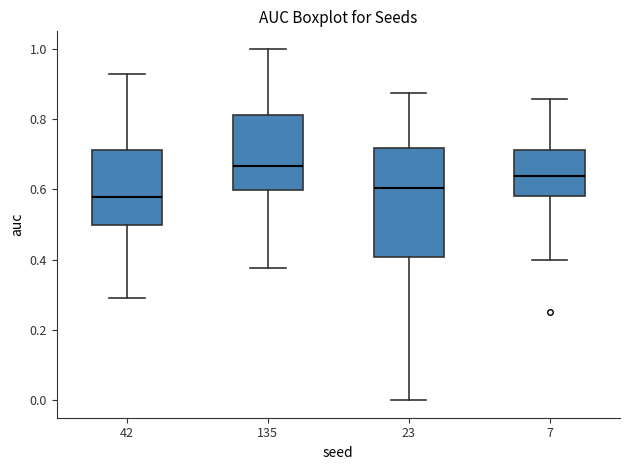

Where does the median line of the box at x = 42 sit on the y-axis? The values are not printed on the chart, so give them approximately, as read against the axis.

0.58